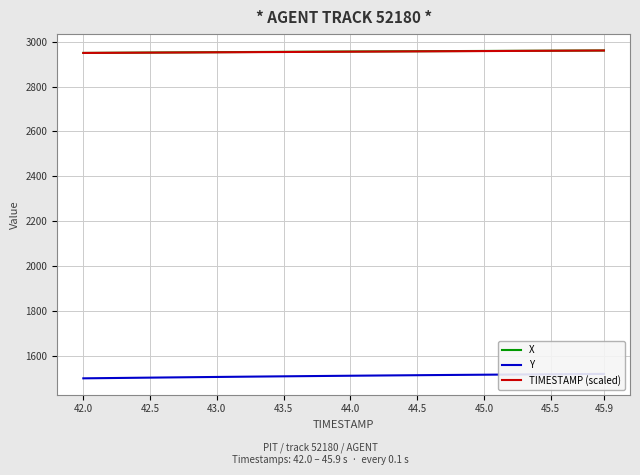

How many lines are shown in the chart?

3